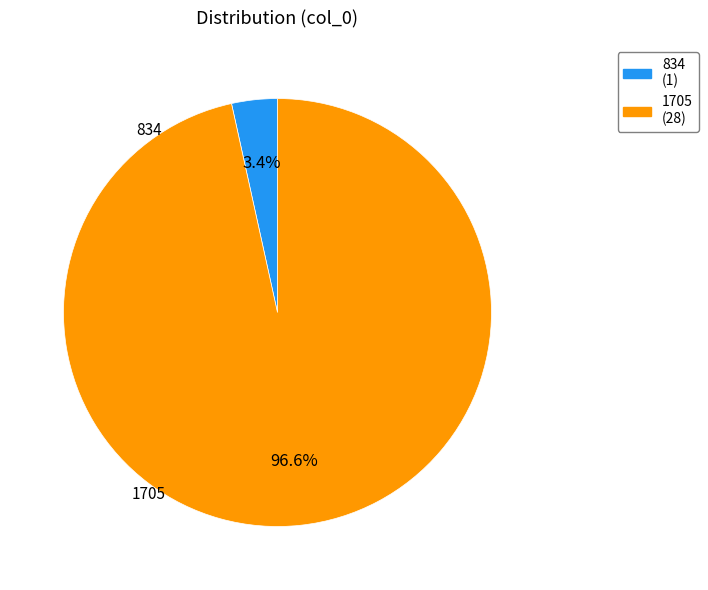

To the nearest percent, what portion does 1705 represent?

97%